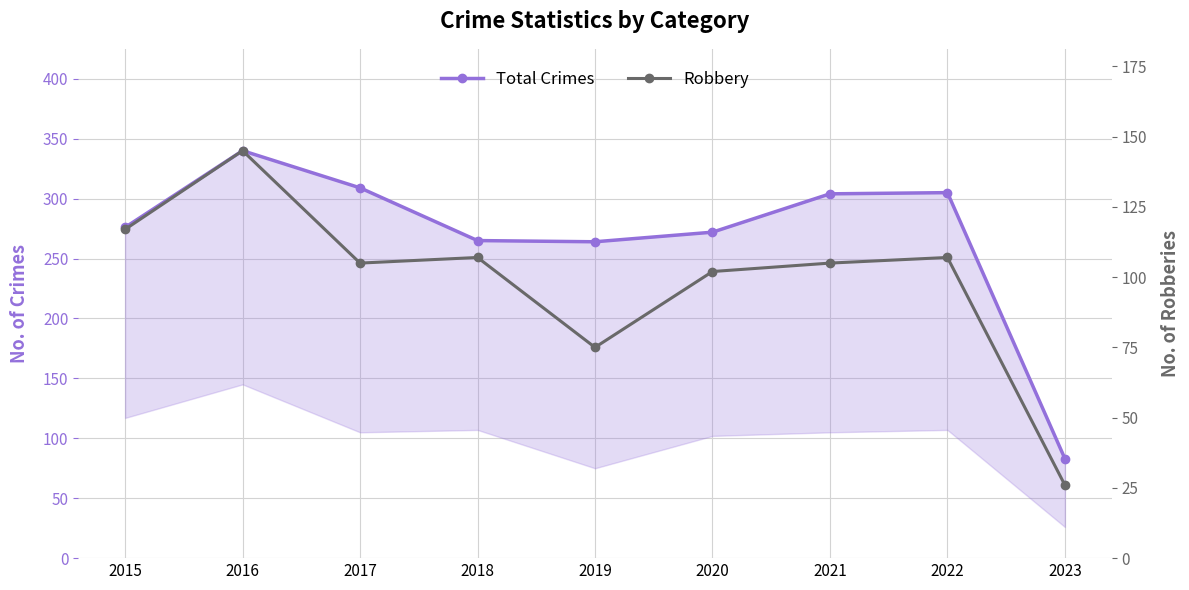

Where does the Robbery series first go above 105?

2015